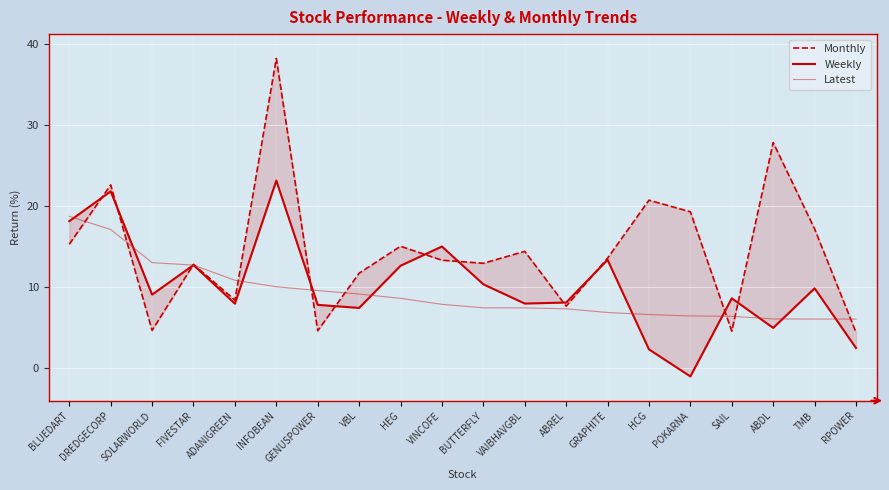

Read the Latest value at ABDL.

6.0